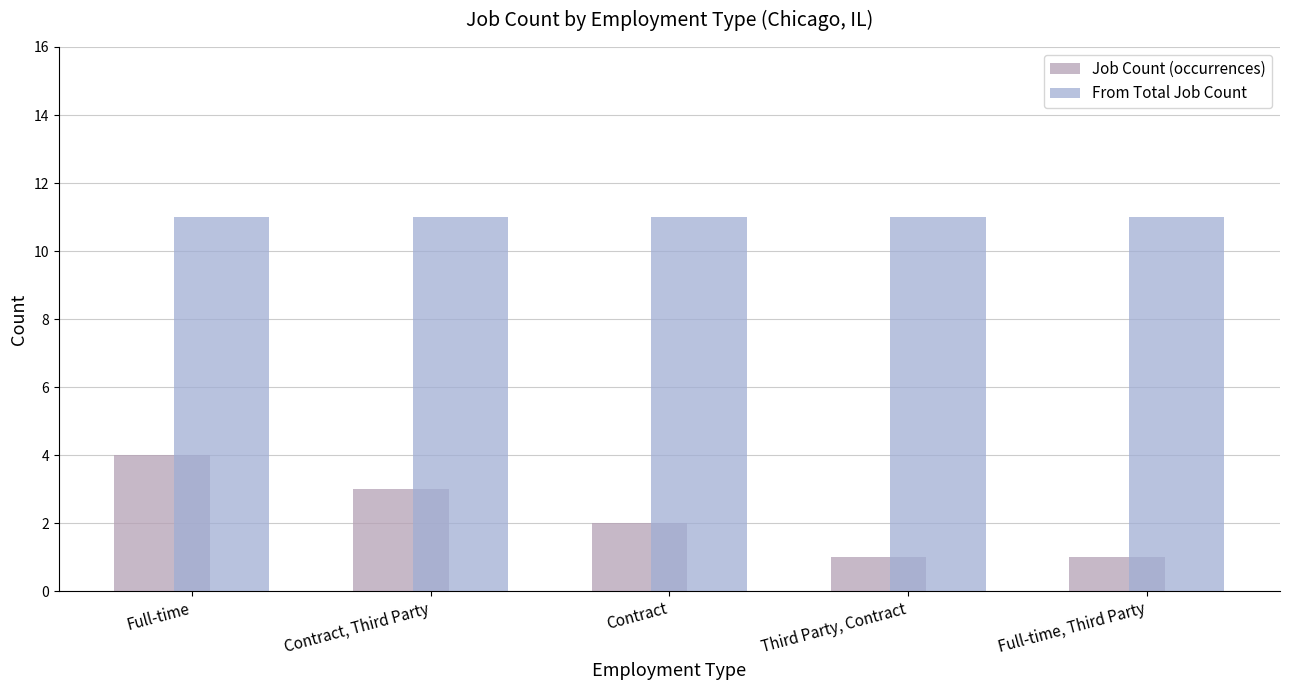

What is the label of the 4th bar from the left?

Third Party, Contract